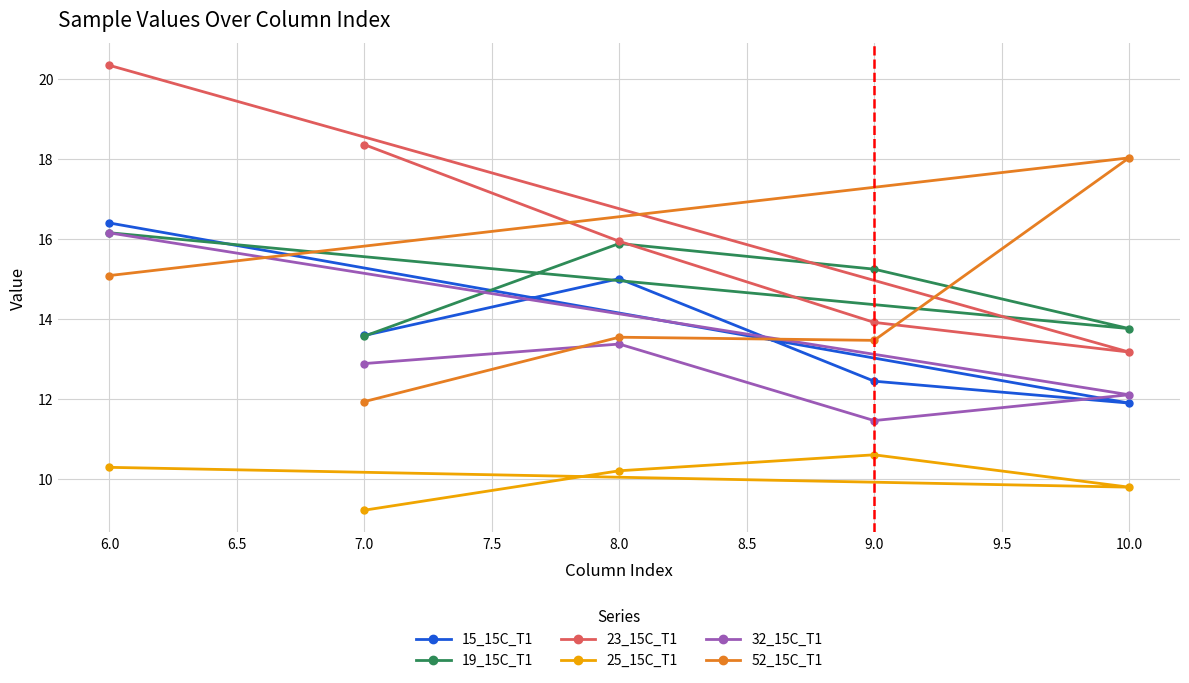

At how many categories does at least one series exceed 10?

5